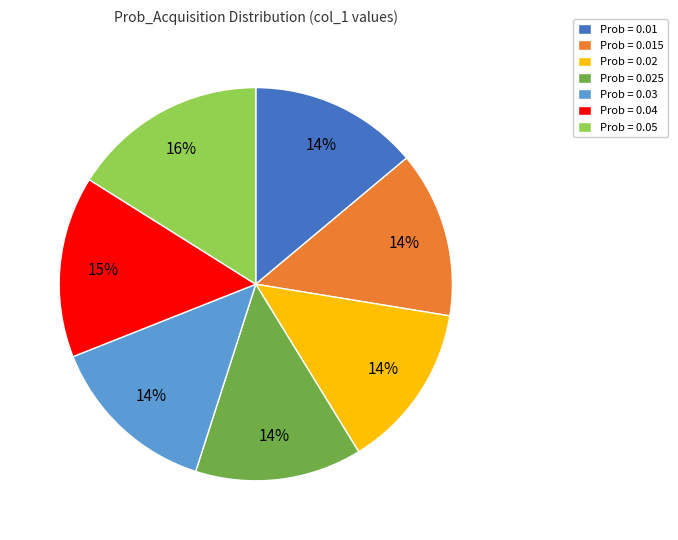

The Prob = 0.02 slice represents 14% of the pie. True or false?

True